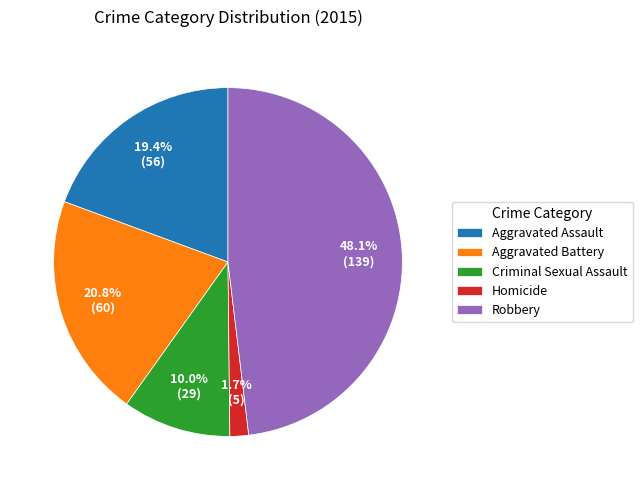

What portion of the pie excludes Robbery?

51.9%